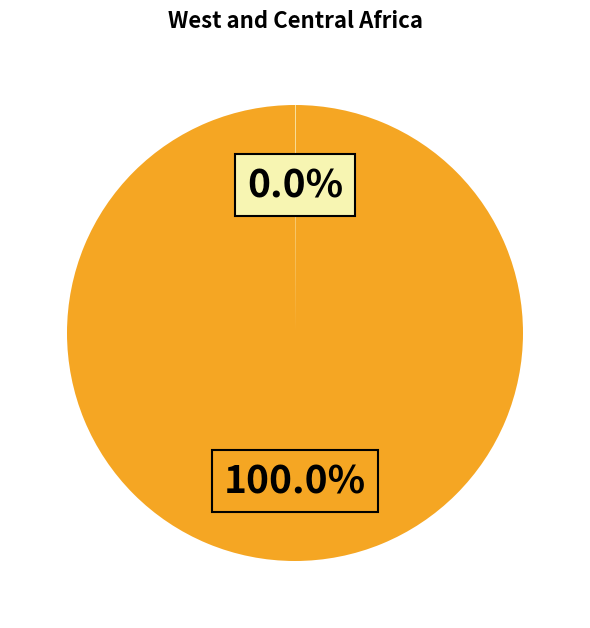

Does any single category account for the majority?

Yes